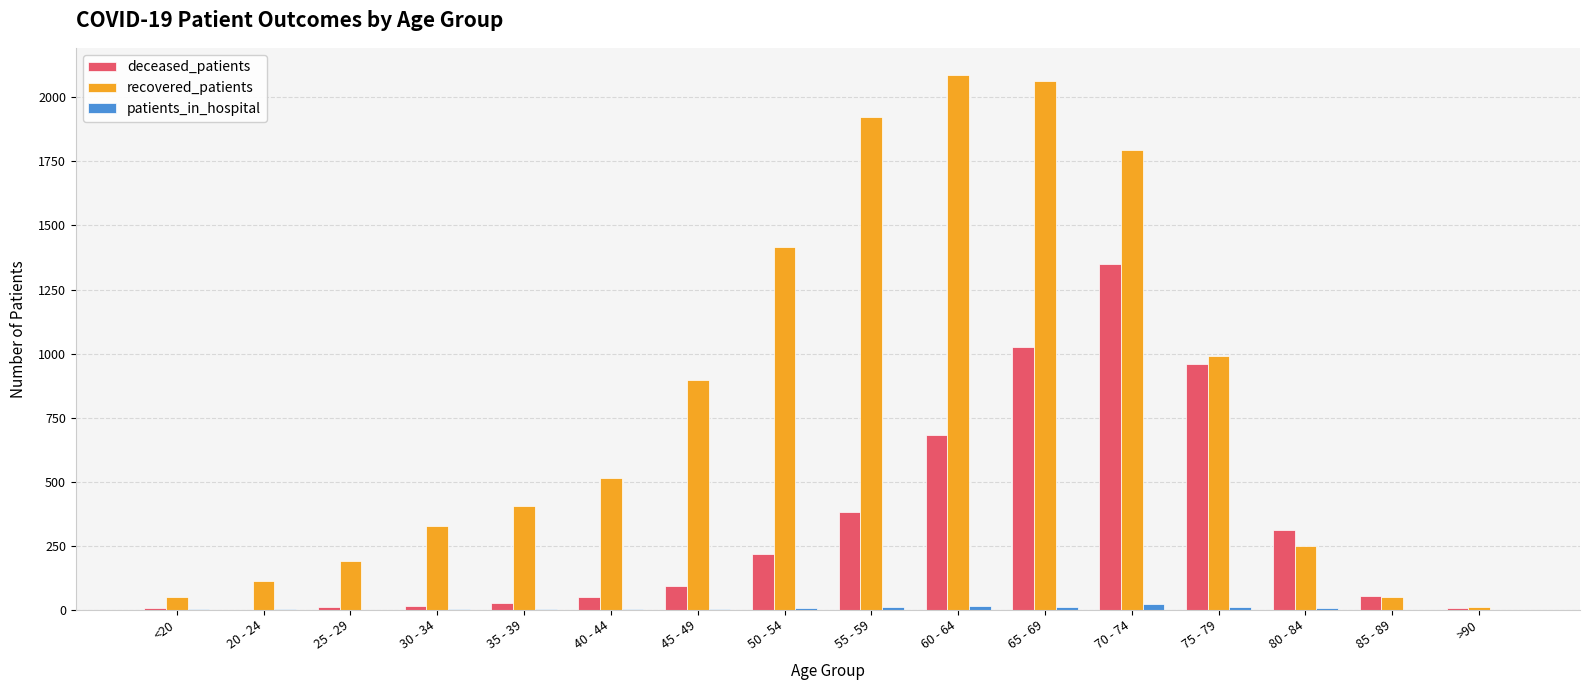

Which series has the largest total across all categories?

recovered_patients